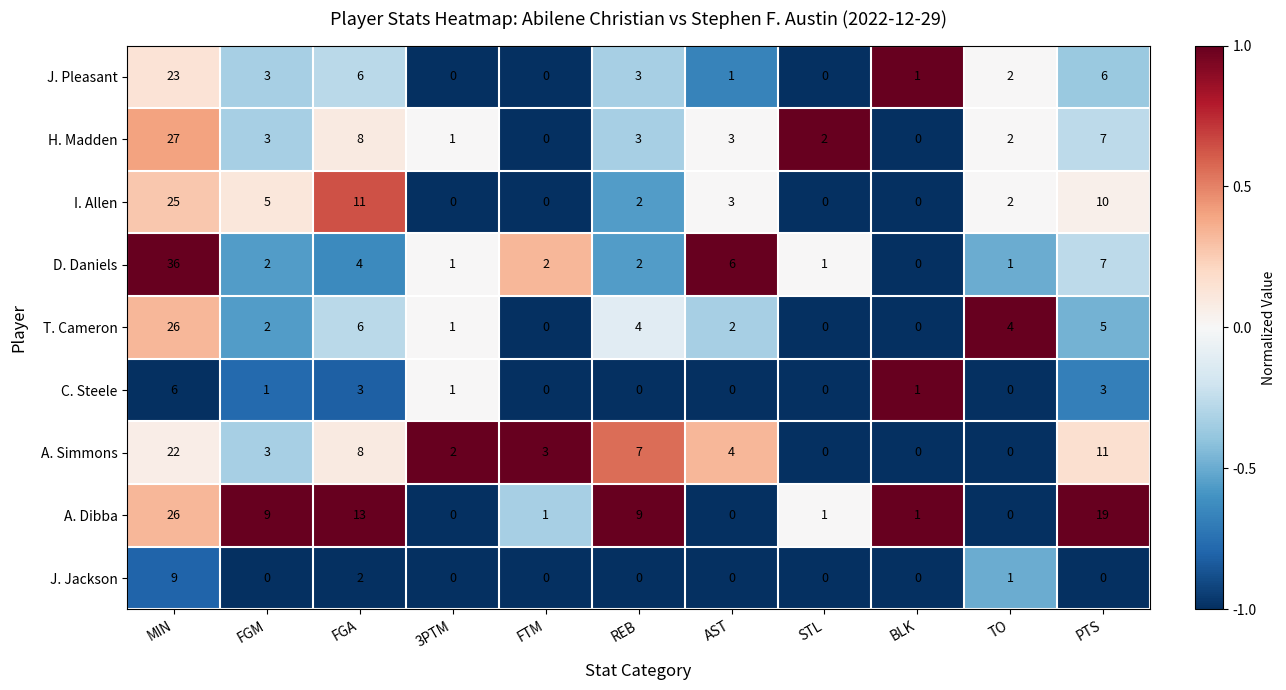

What is the sum of all T. Cameron values?

50